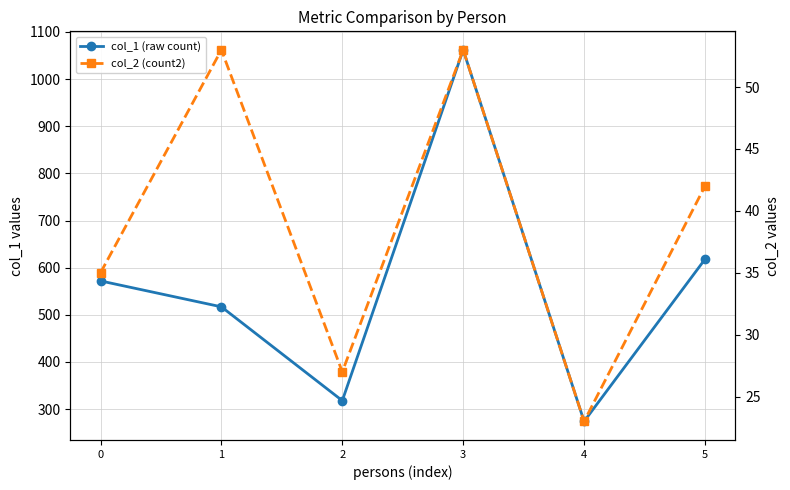

Is this an area chart (filled region under the line)?

No